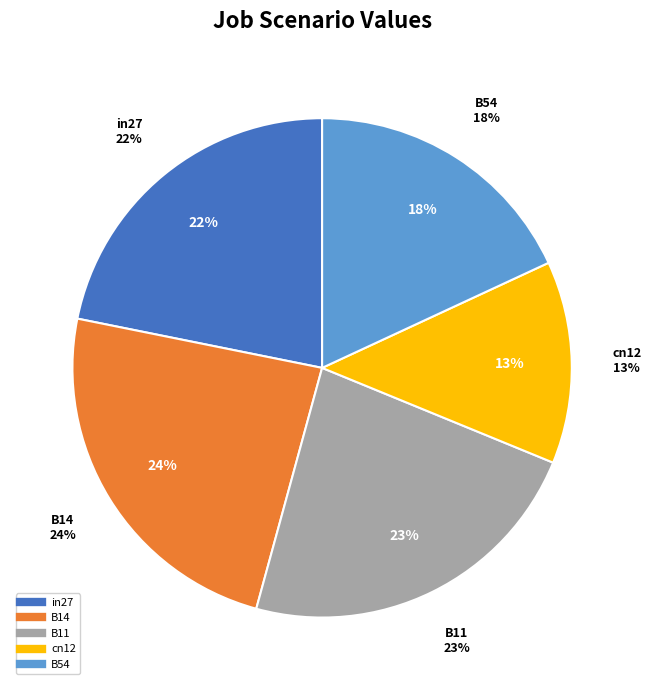

Is there a majority slice in this chart?

No